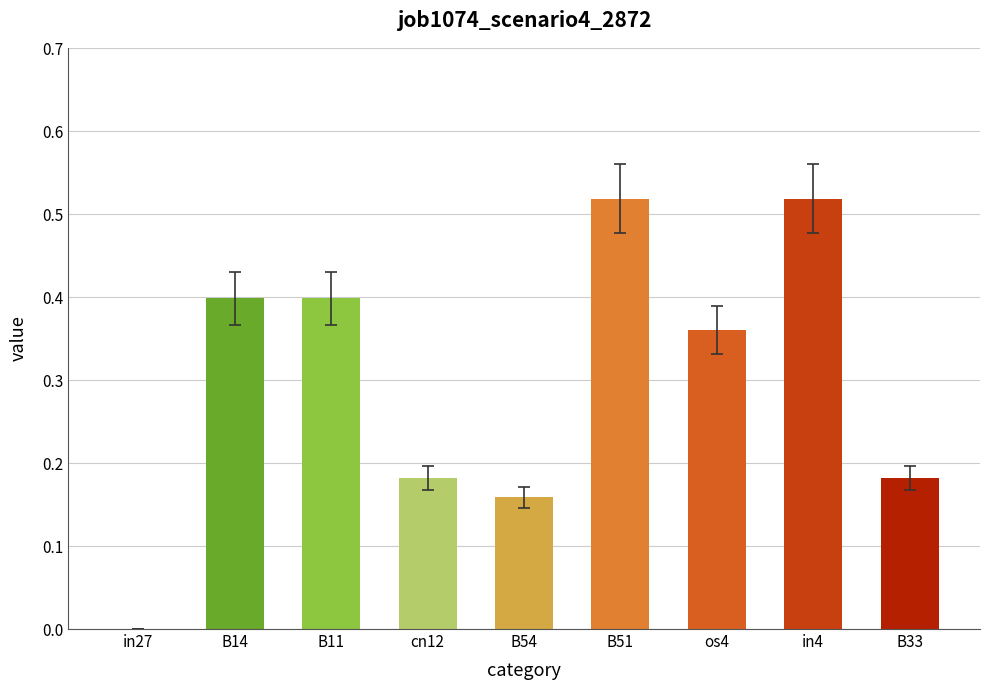

True or false: the data shows 0.4 at B11.

True